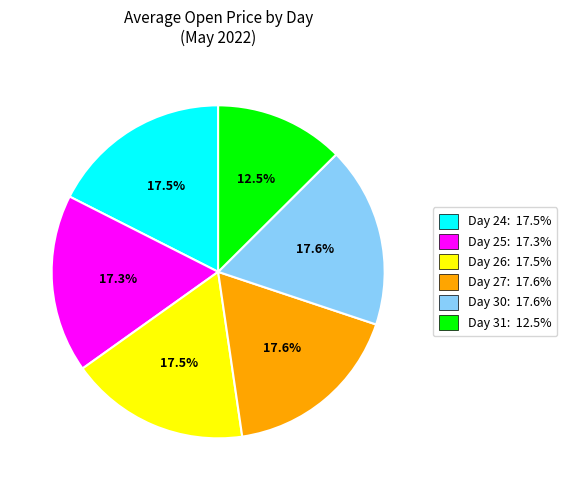

Is there a majority slice in this chart?

No